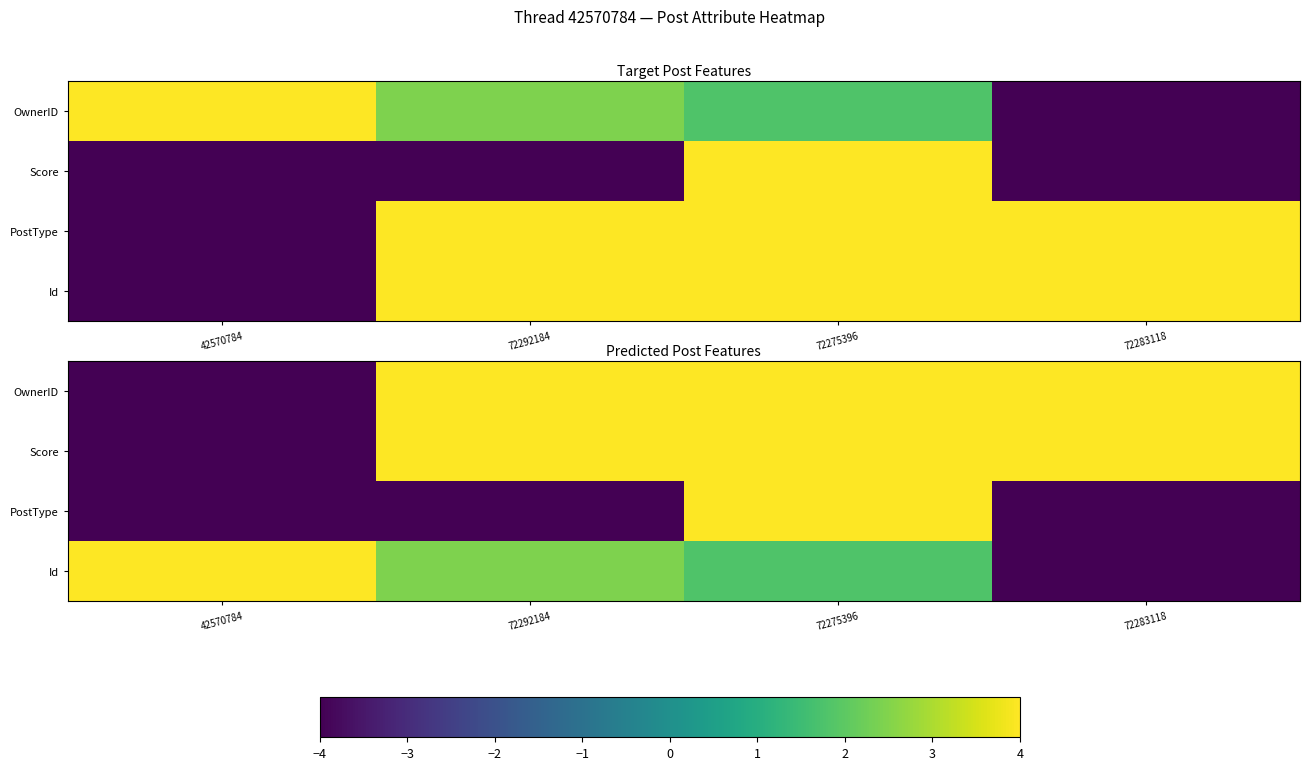

Rank the series at 72283118 from lowest to highest value.

PostType, Id, OwnerID, Score